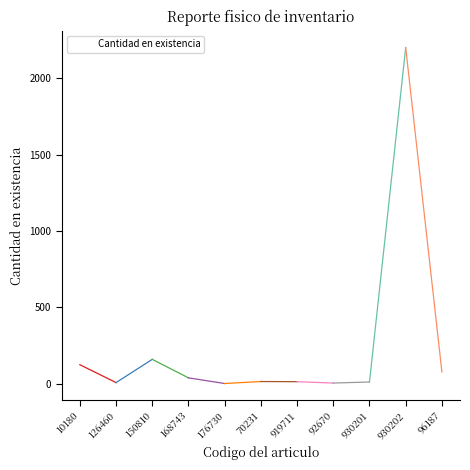

True or false: the data shows 14 at 919711.

True